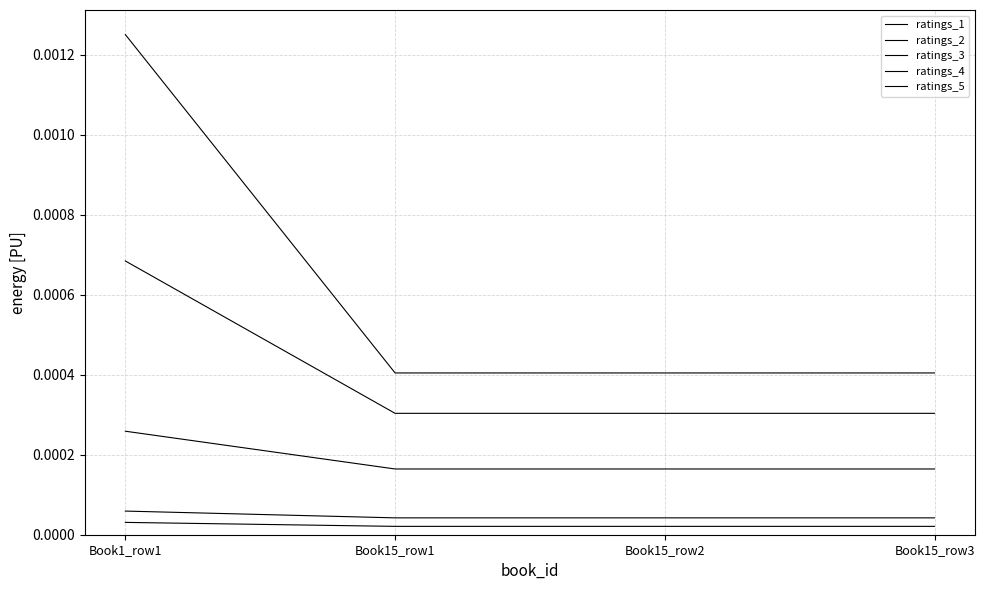

Does the chart have visible grid lines?

Yes